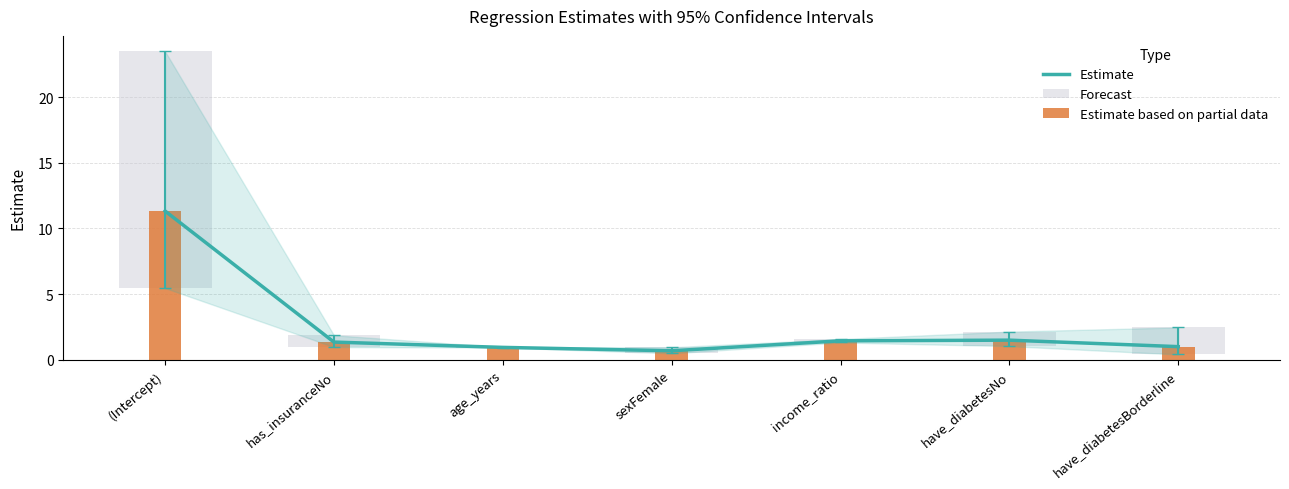

What is the value of the Estimate bar at the 6th from the left?

1.5